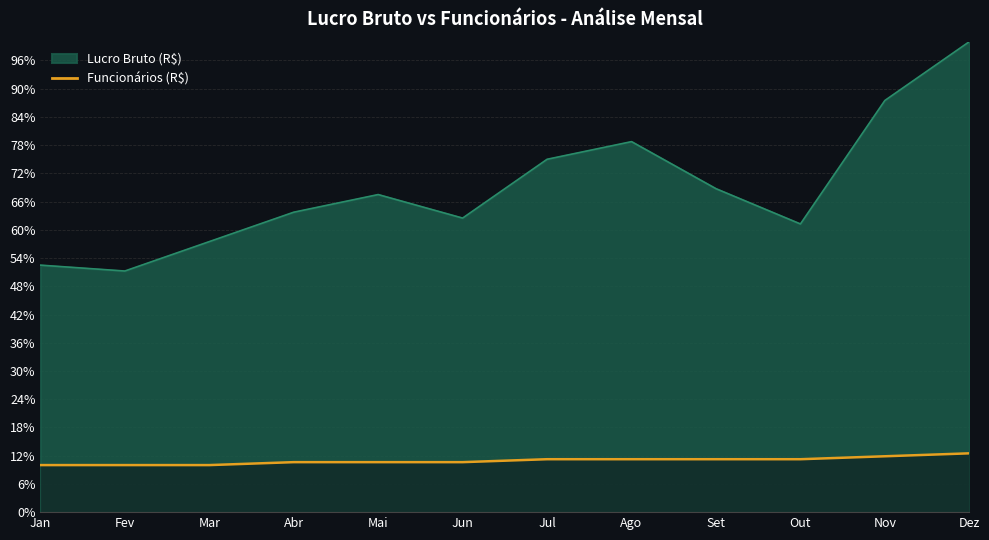

Does the chart have visible grid lines?

Yes